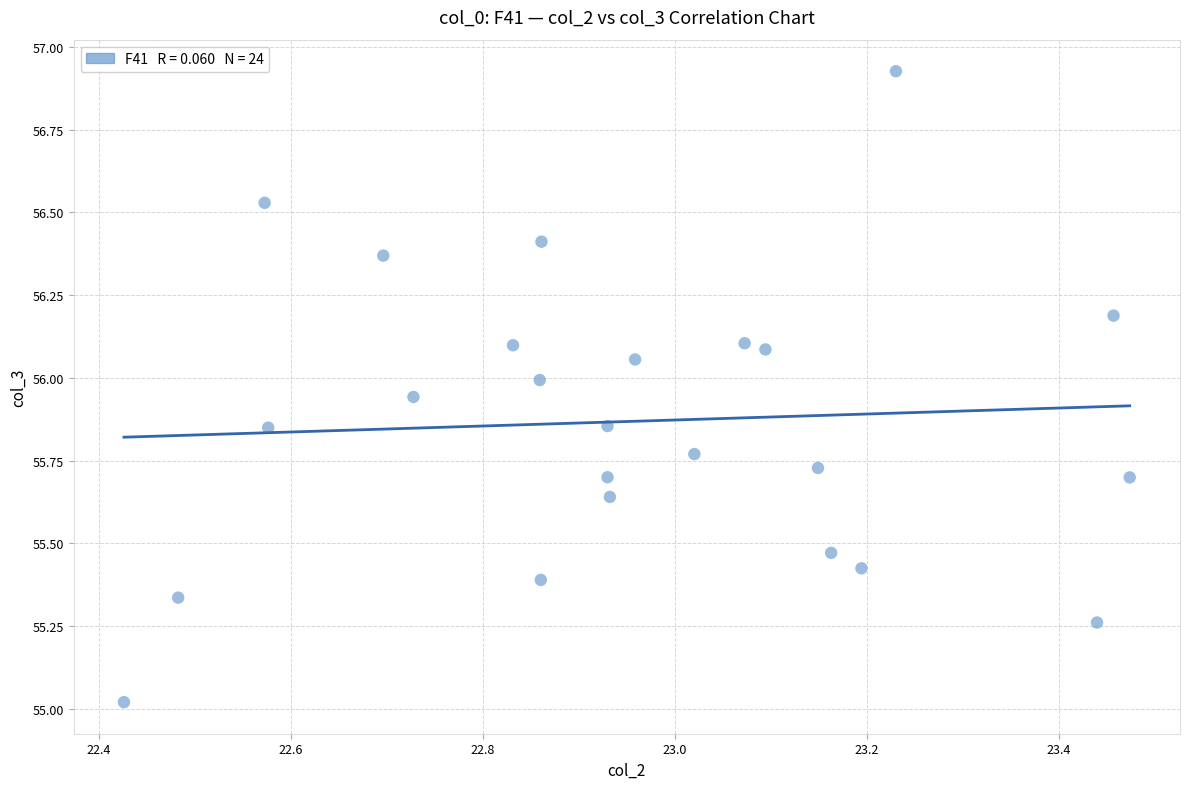

What is the range of X values (max minus min)?

1.0